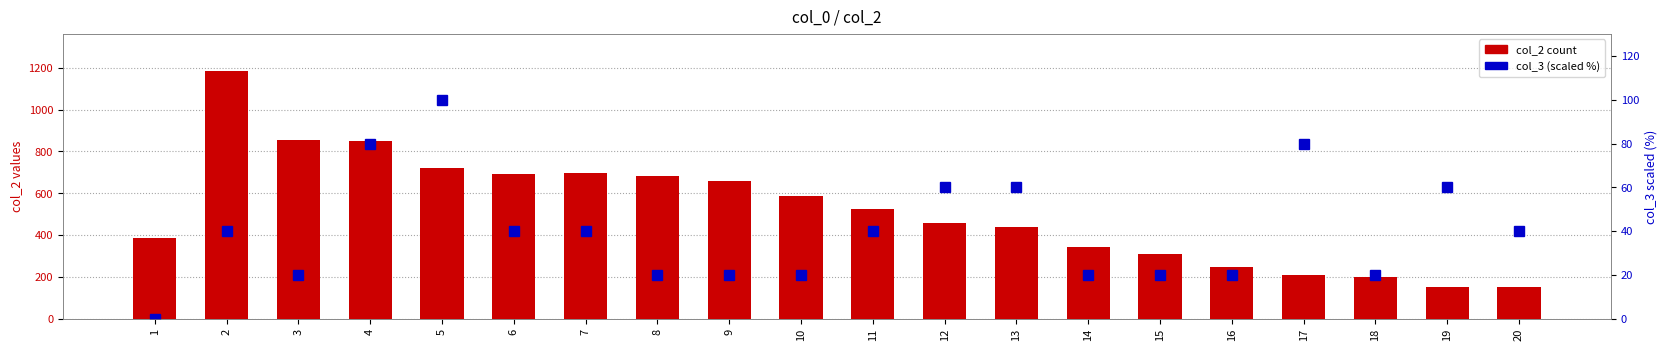

Between 1 and 5, which is larger?

5